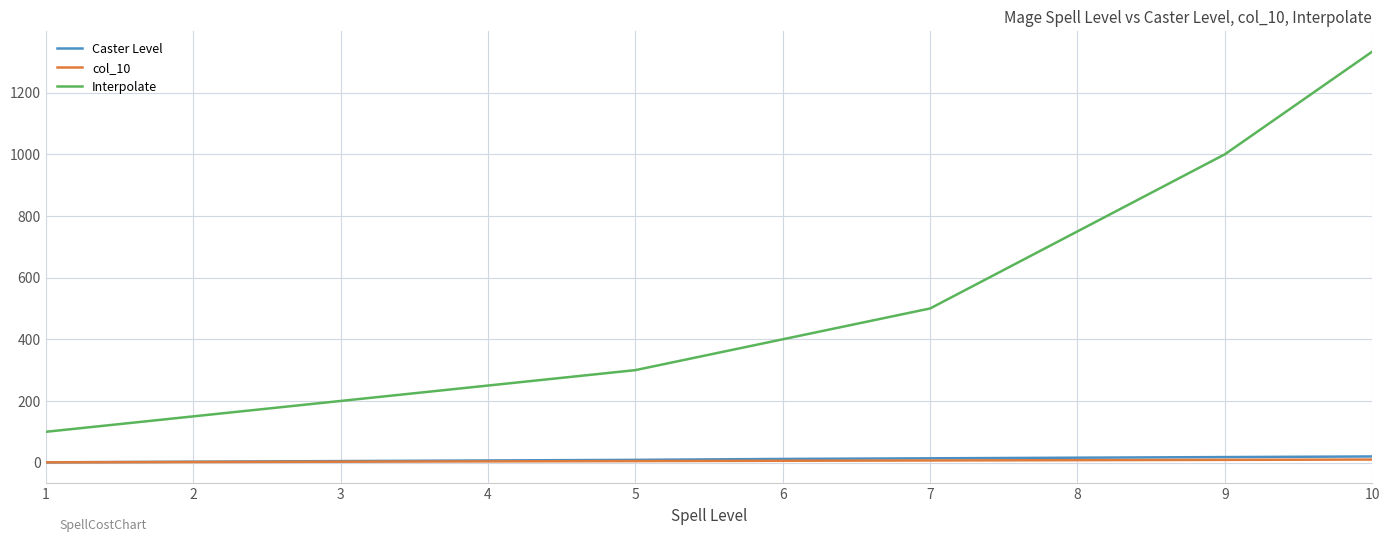

What is the highest value of the Interpolate series?

1333